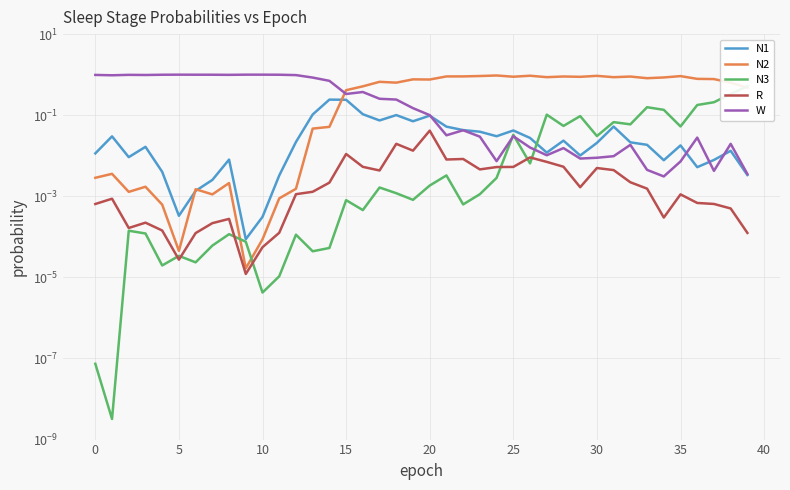

Is this an area chart (filled region under the line)?

No